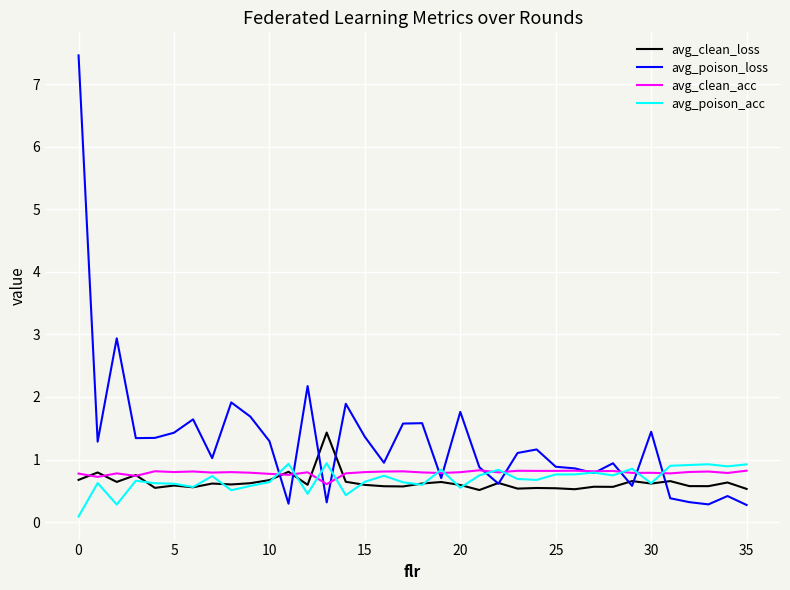

What is the highest value of the avg_poison_acc series?

0.9